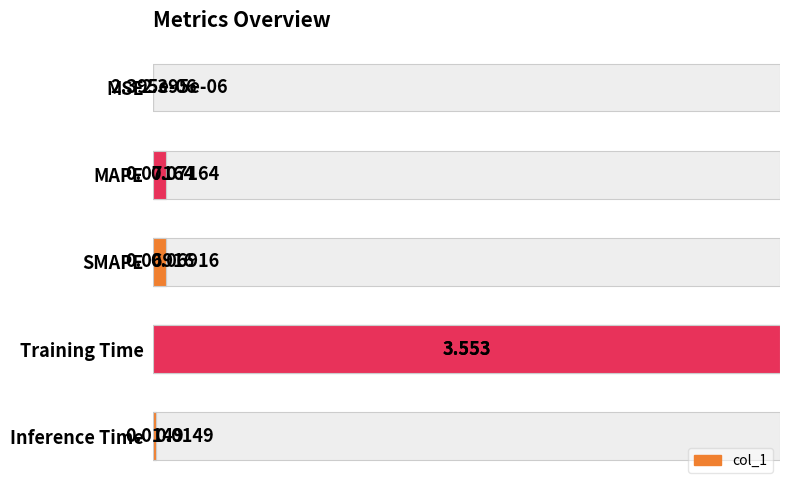

True or false: the data shows 0.0 at 0.4.

False